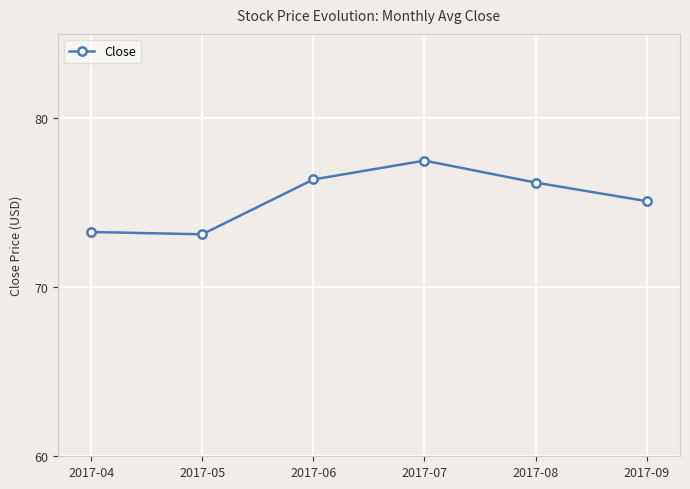

How many interior local peaks (higher than both neighbors) does the data have?

1